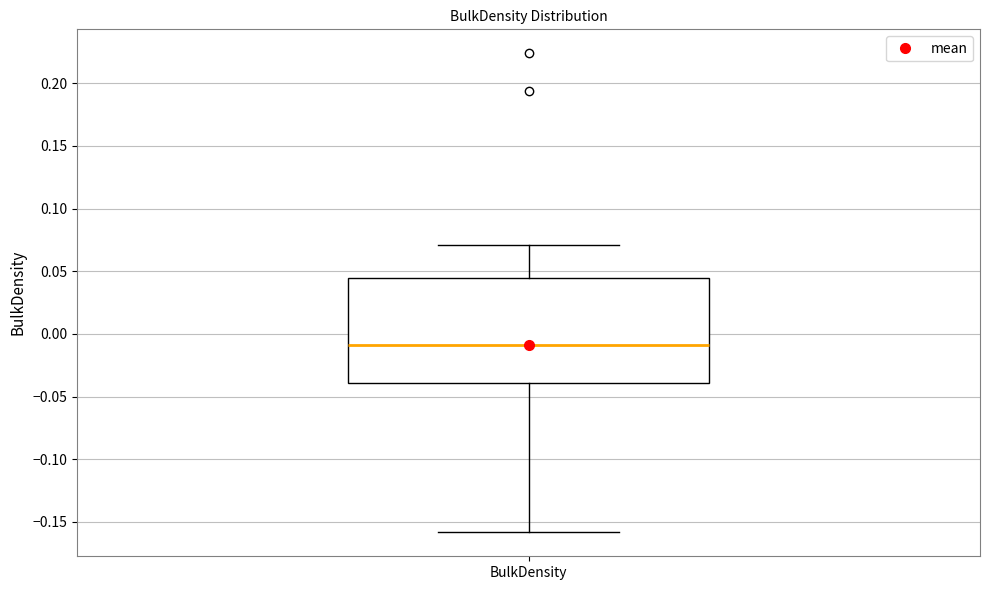

Read this box plot against the y-axis: the position of the median line, the range covered by the box, and the ends of both whiskers. The values are not printed on the chart, so give them approximately, as read against the axis.

median -0.010, box -0.040 to 0.045, whiskers -0.160 to 0.070